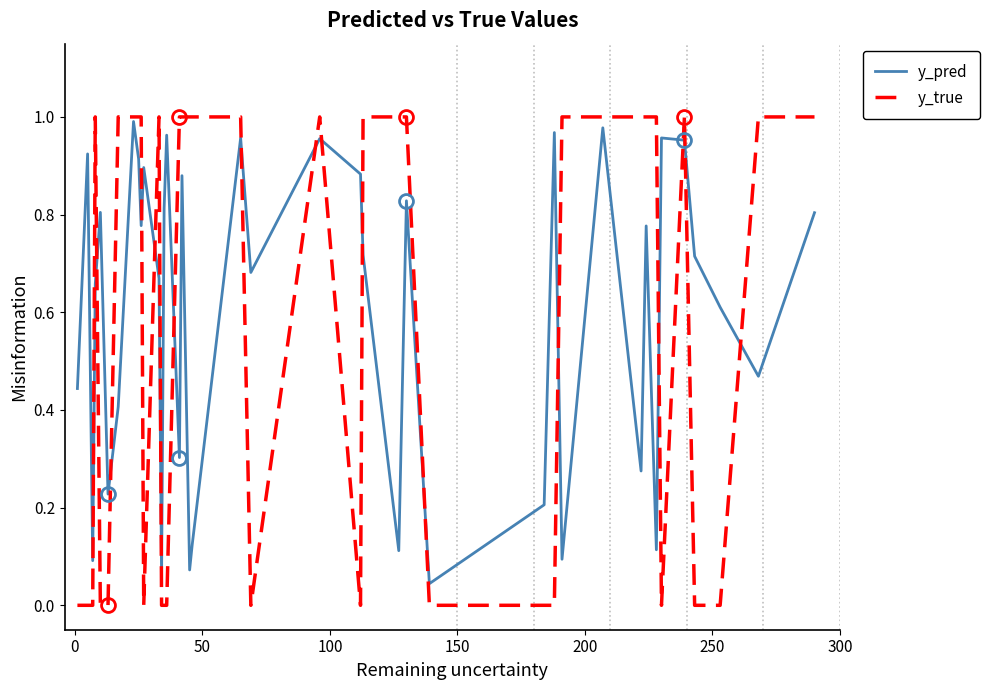

Which series has the widest spread of values?

y_true